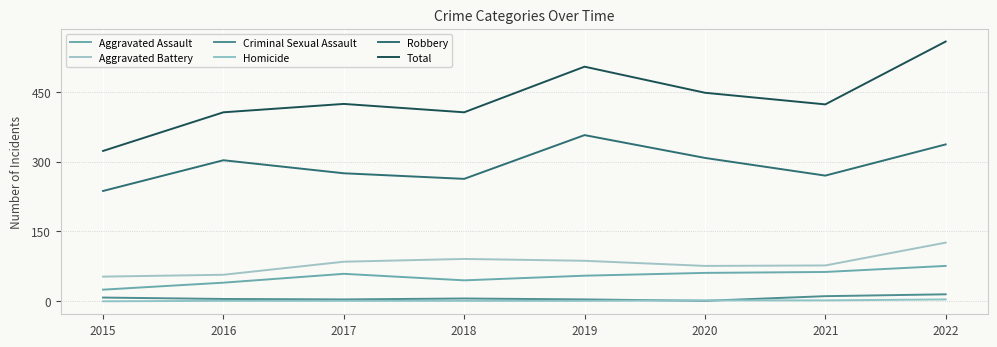

What is the total value across all series at 2019?

1008